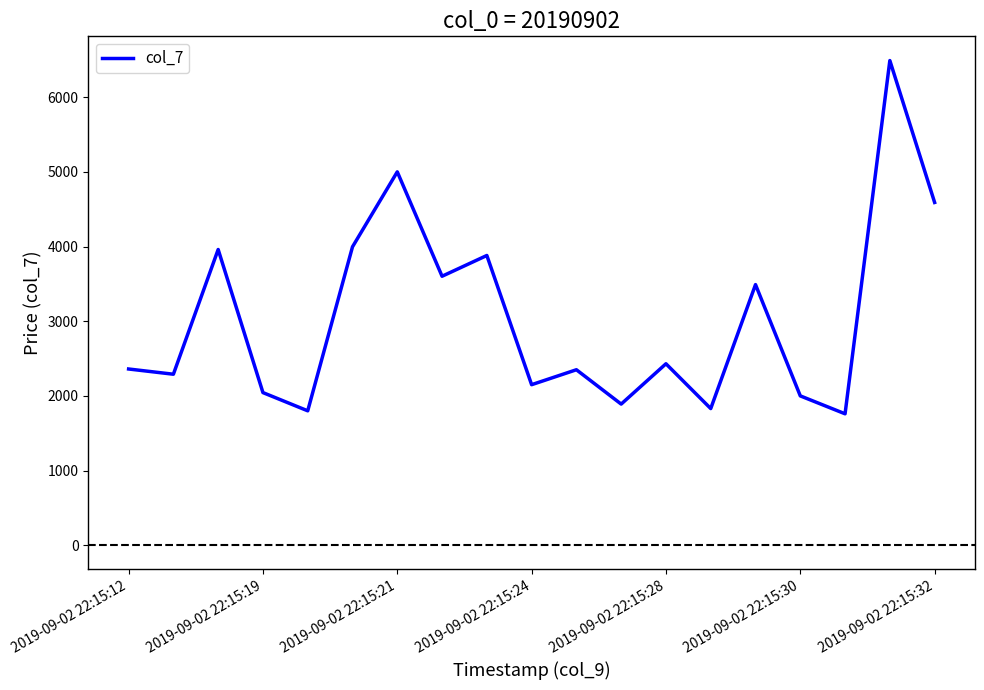

What is the maximum value shown in the chart?

6490